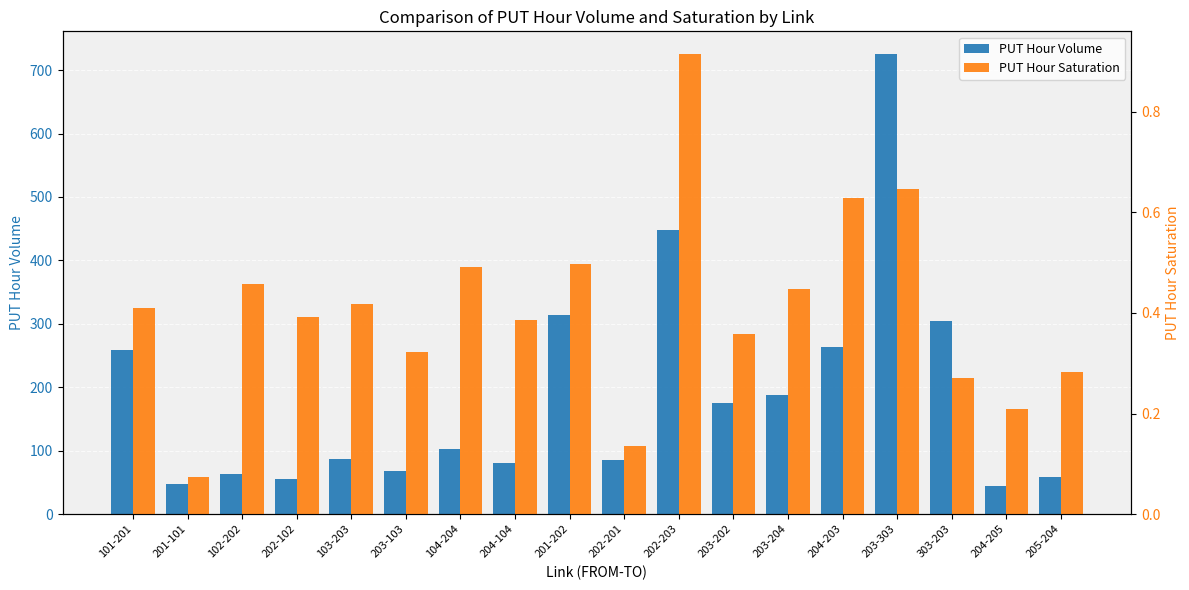

Between 204-203 and 203-204, which is larger?

204-203